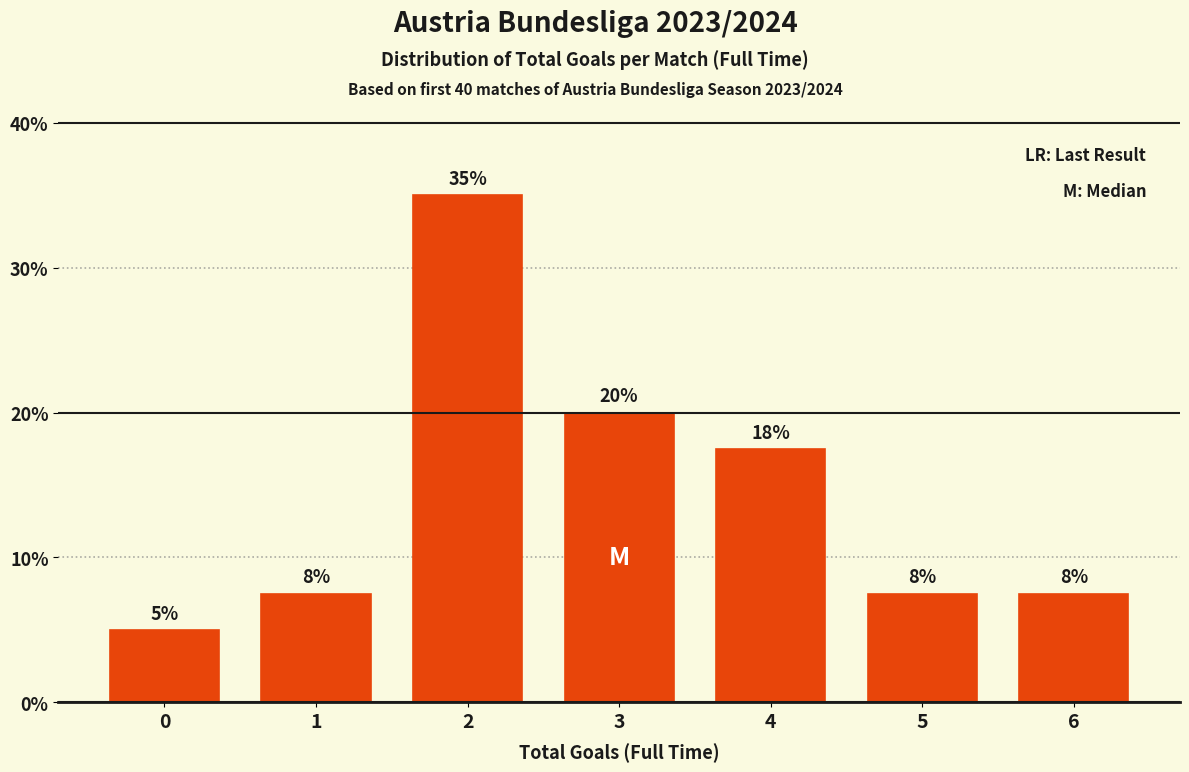

Are the bars horizontal?

No